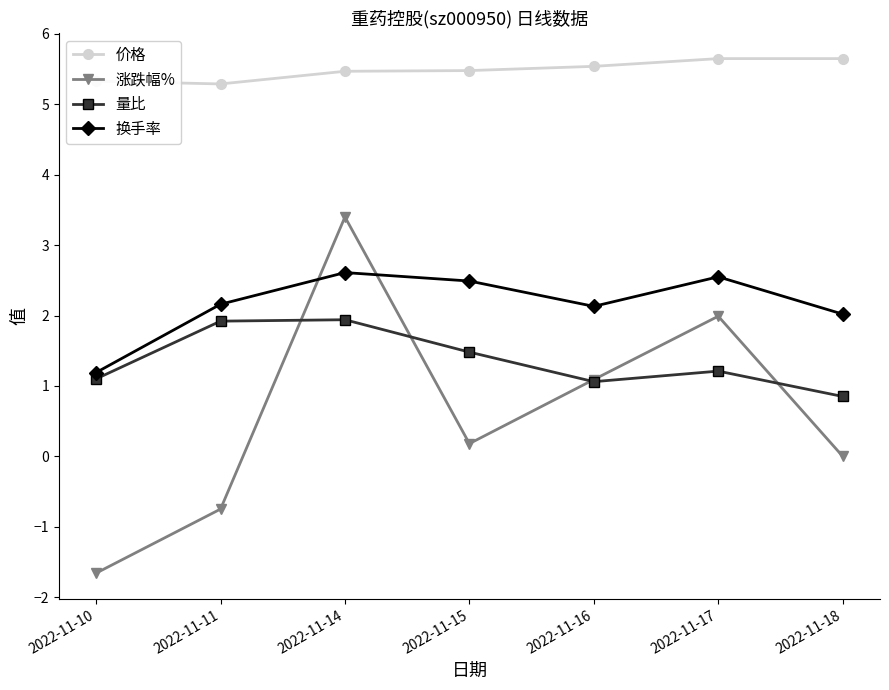

True or false: 涨跌幅% has more than 2 interior local peaks.

False